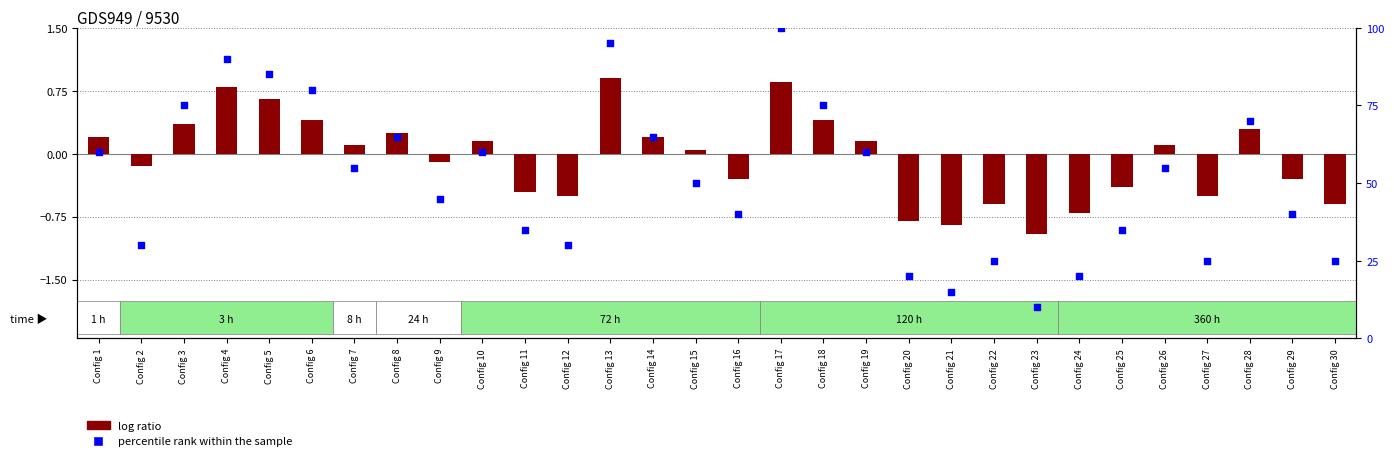

What is the total value across all series at Config 21?

14.2